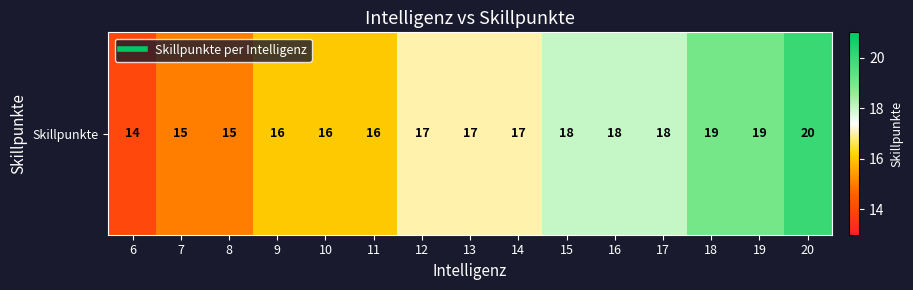

The chart shows a value of 17 at 13. True or false?

True